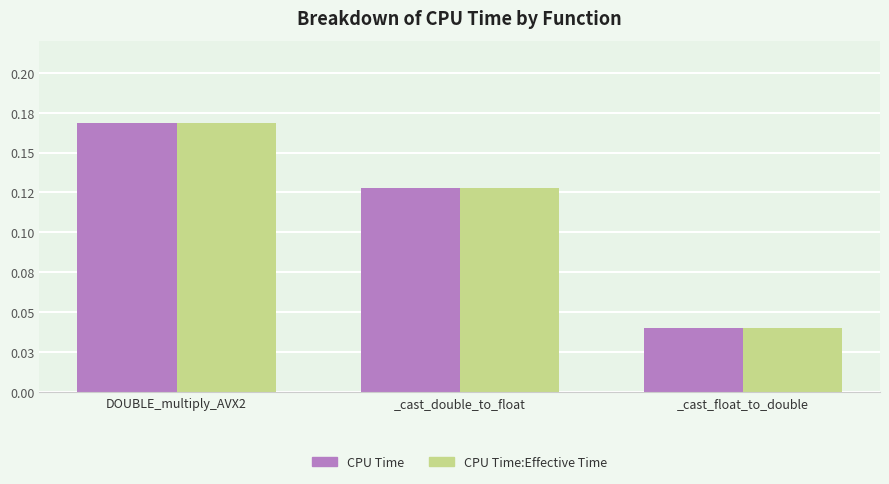

What is the difference between the maximum and minimum values in the CPU Time:Effective Time series?

0.1